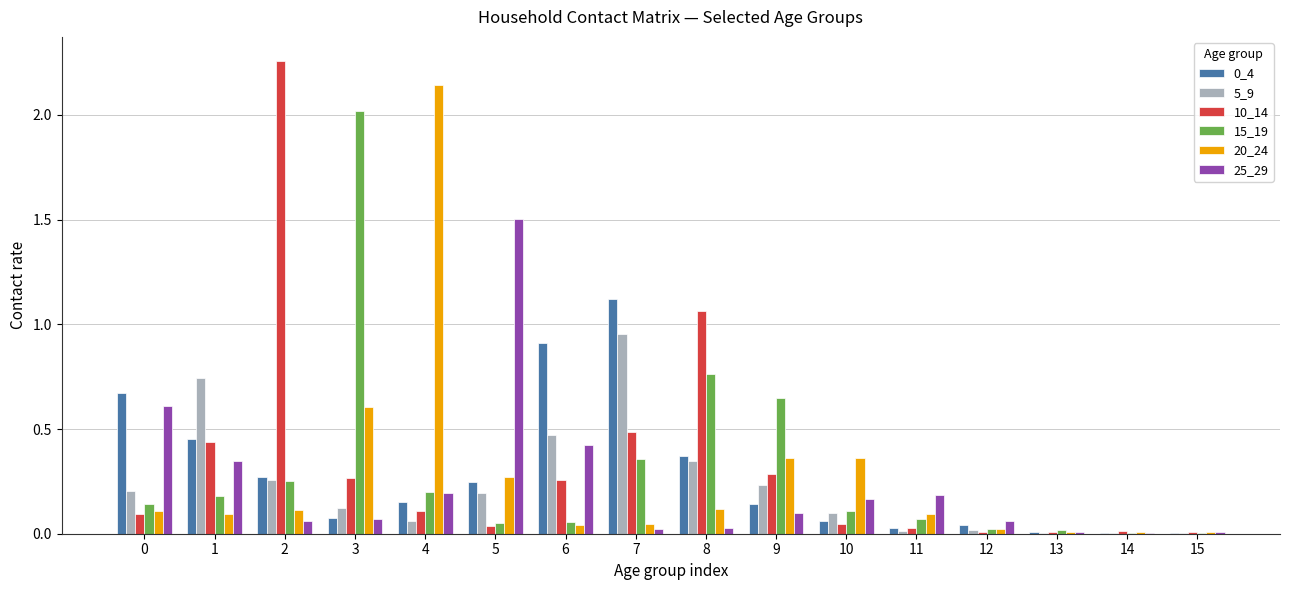

Is it true that 15_19 equals 0.1 at 1?

False